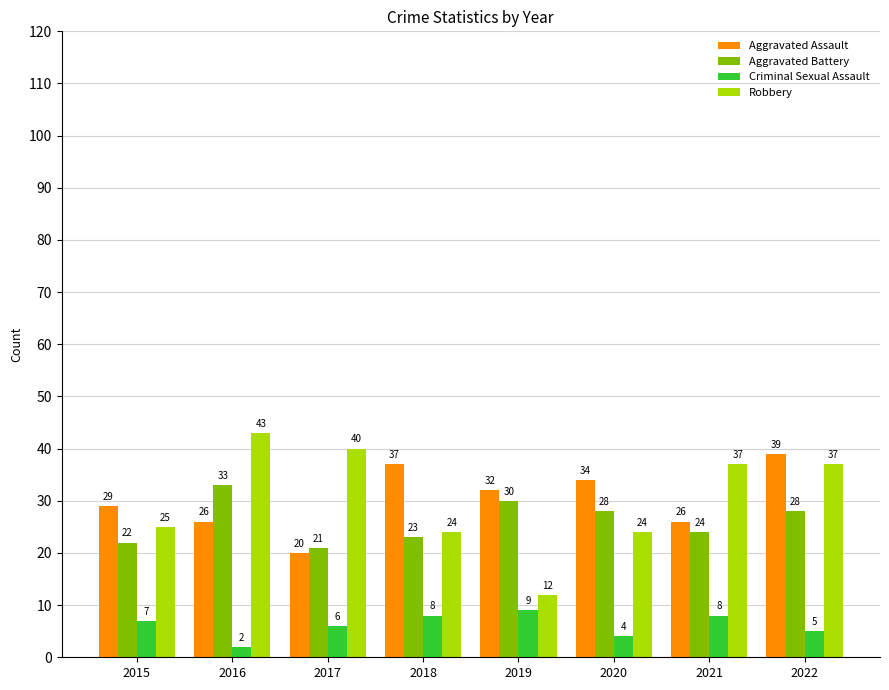

Is it true that Aggravated Battery equals 6 at 2018?

False